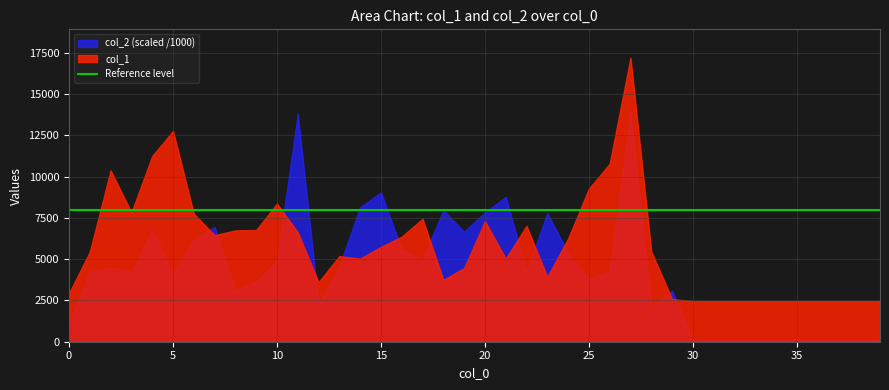

How many data points in col_1 are above 5465?

19